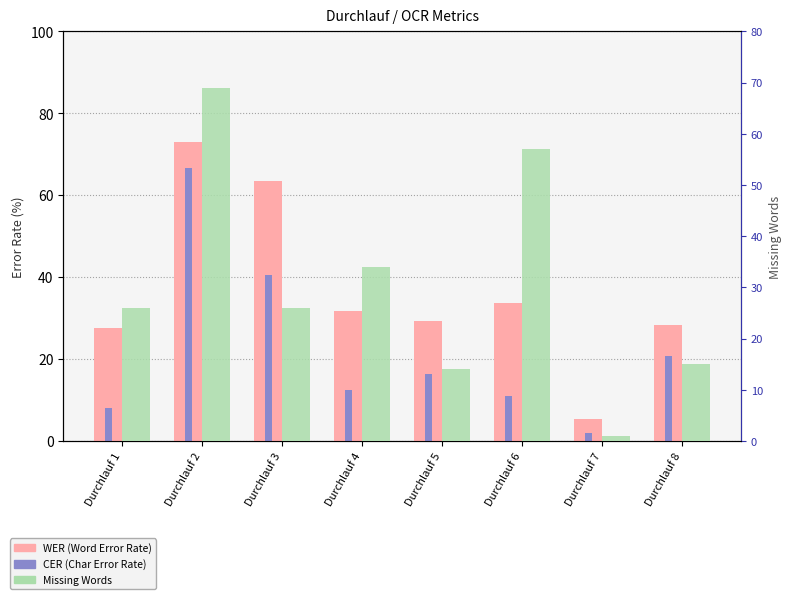

Is it true that WER equals 31.7 at Durchlauf 4?

True